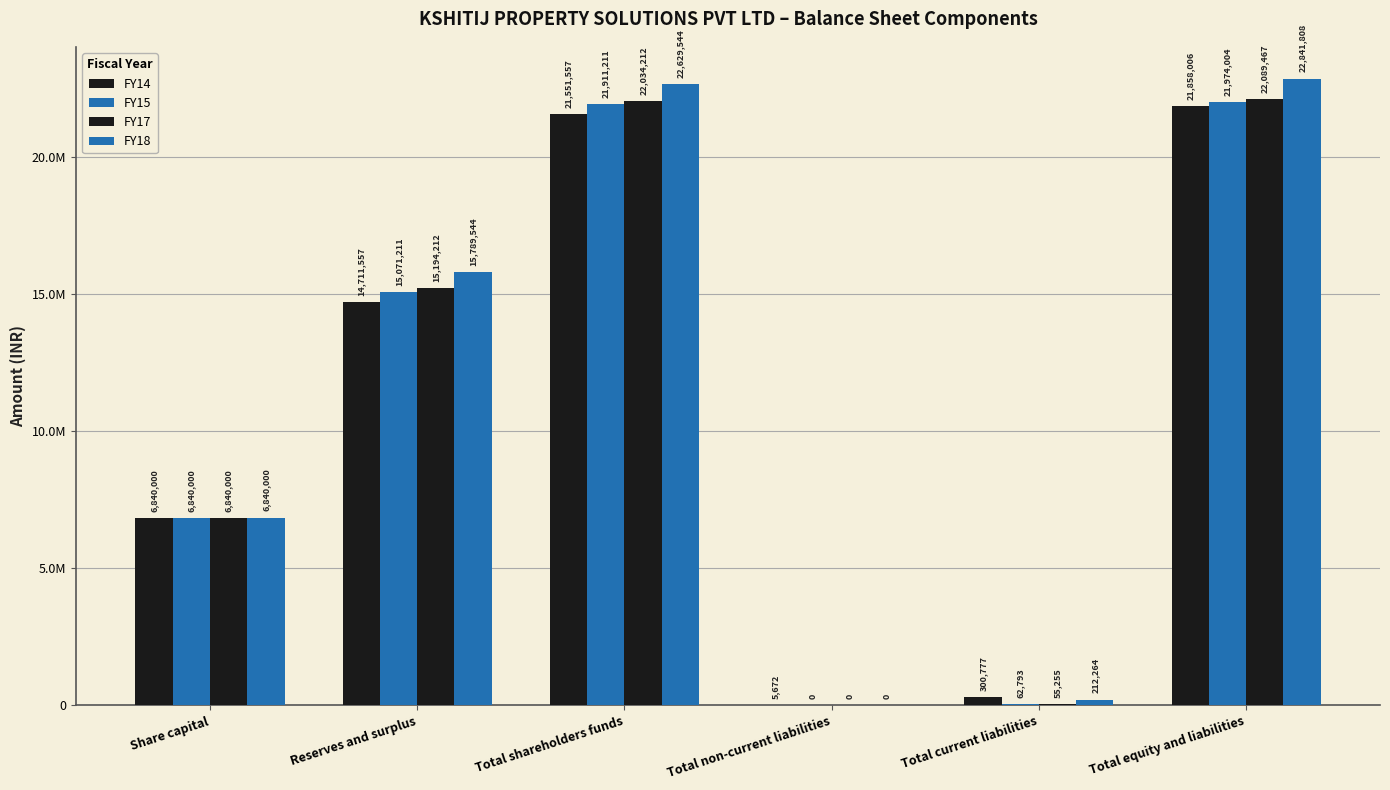

Does the chart contain stacked bars?

No